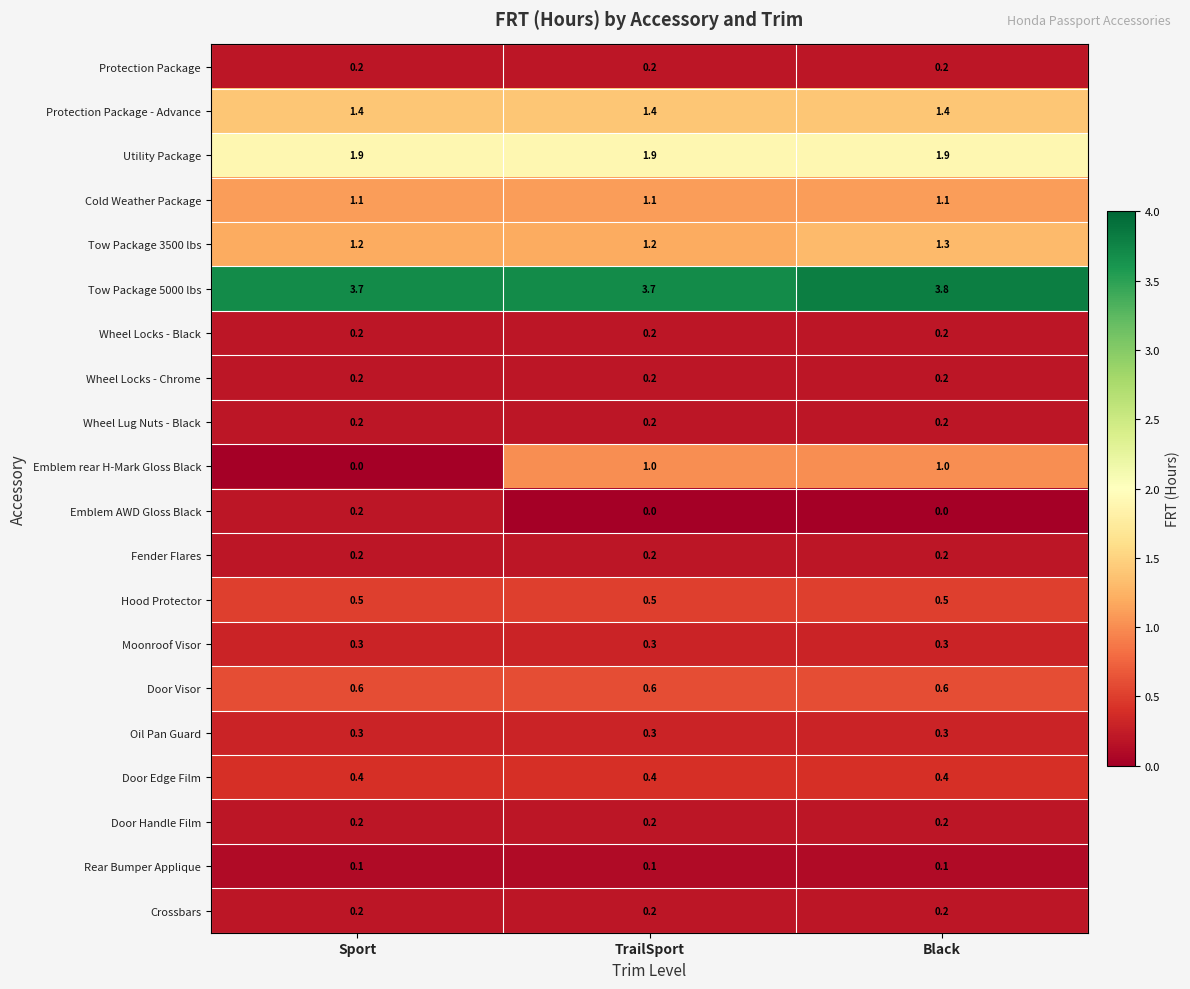

At which category does the chart reach its peak across all series?

Black